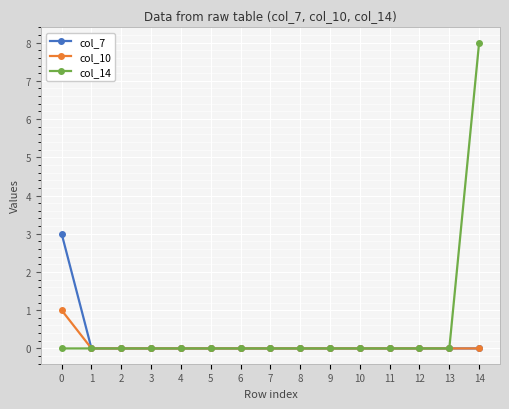

Reading left to right, list all the values displayed in this chart.

col_7: 0=3	1=0	2=0	3=0	4=0	5=0	6=0	7=0	8=0	9=0	10=0	11=0	12=0	13=0	14=0
col_10: 0=1	1=0	2=0	3=0	4=0	5=0	6=0	7=0	8=0	9=0	10=0	11=0	12=0	13=0	14=0
col_14: 0=0	1=0	2=0	3=0	4=0	5=0	6=0	7=0	8=0	9=0	10=0	11=0	12=0	13=0	14=8